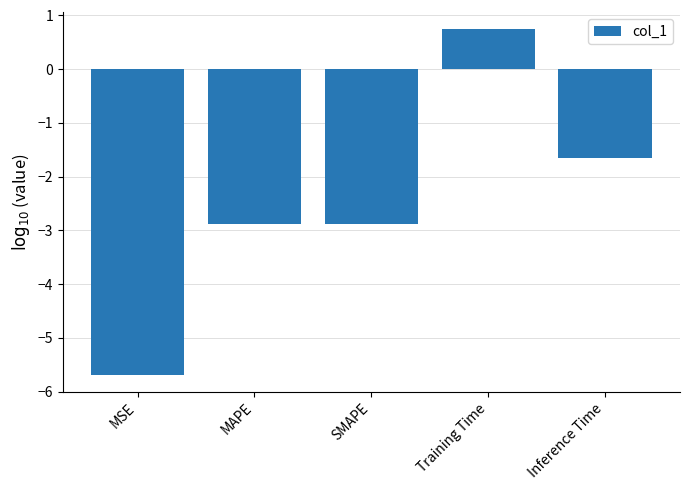

What is the change in value from MSE to SMAPE?

+2.8